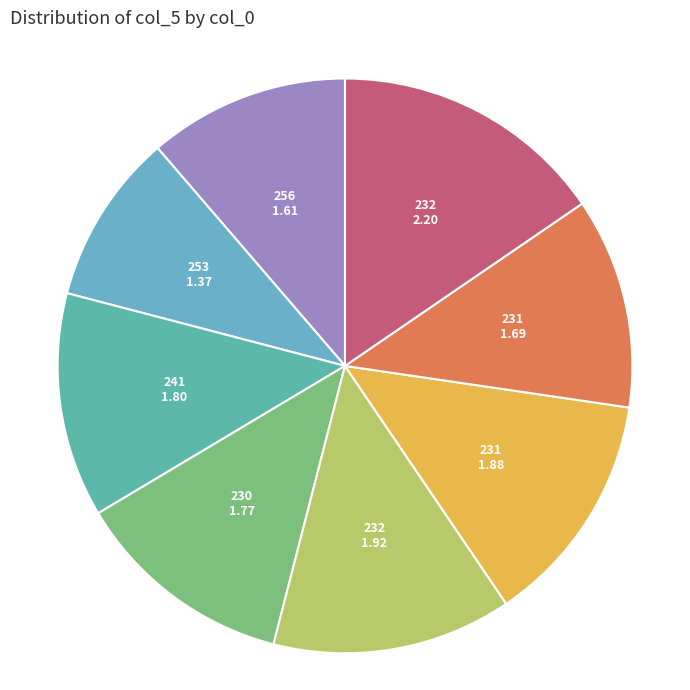

How many slices are in this pie chart?

8